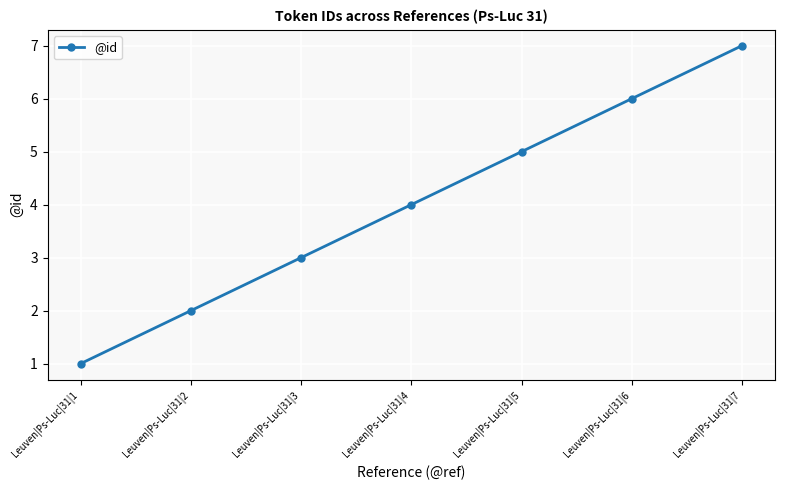

True or false: the data shows 2 at Leuven|Ps-Luc|31|2.

True